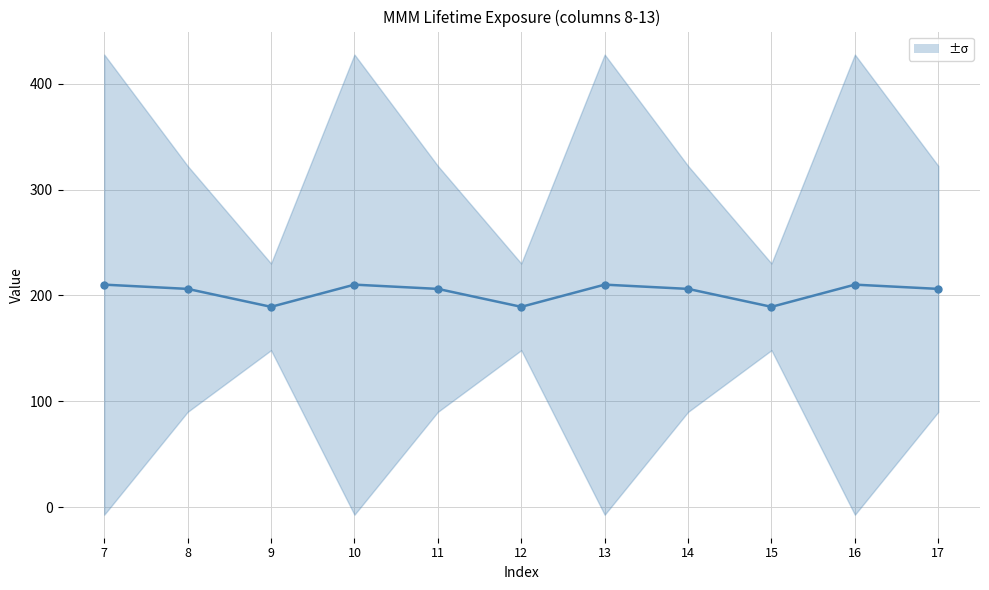

How many data points are less than 206?

3